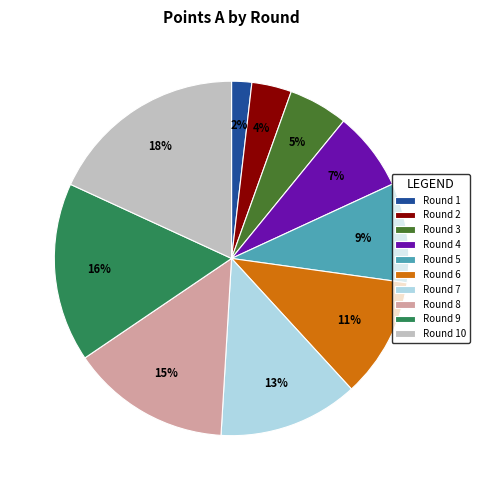

Count the number of slices in the pie.

10